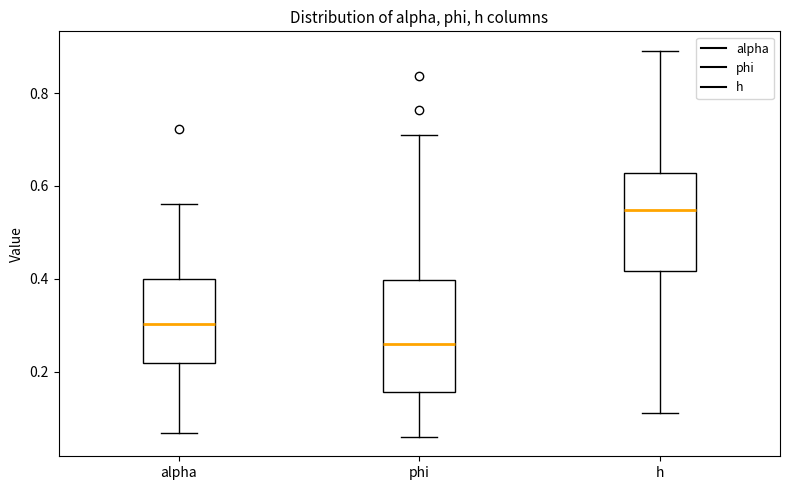

Where does the upper whisker of the box for alpha end on the y-axis? The values are not printed on the chart, so give them approximately, as read against the axis.

0.56